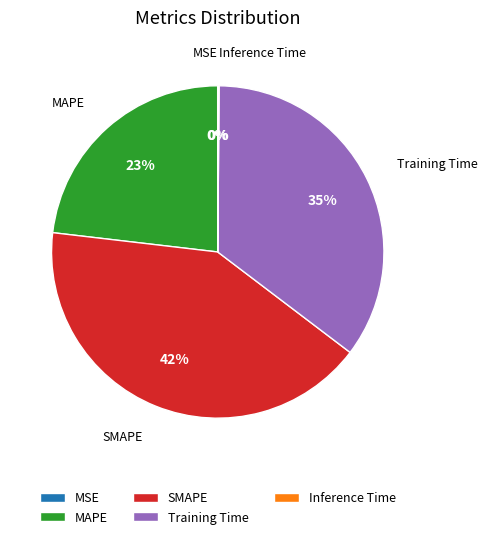

To the nearest percent, what percentage of the pie is MAPE?

23%